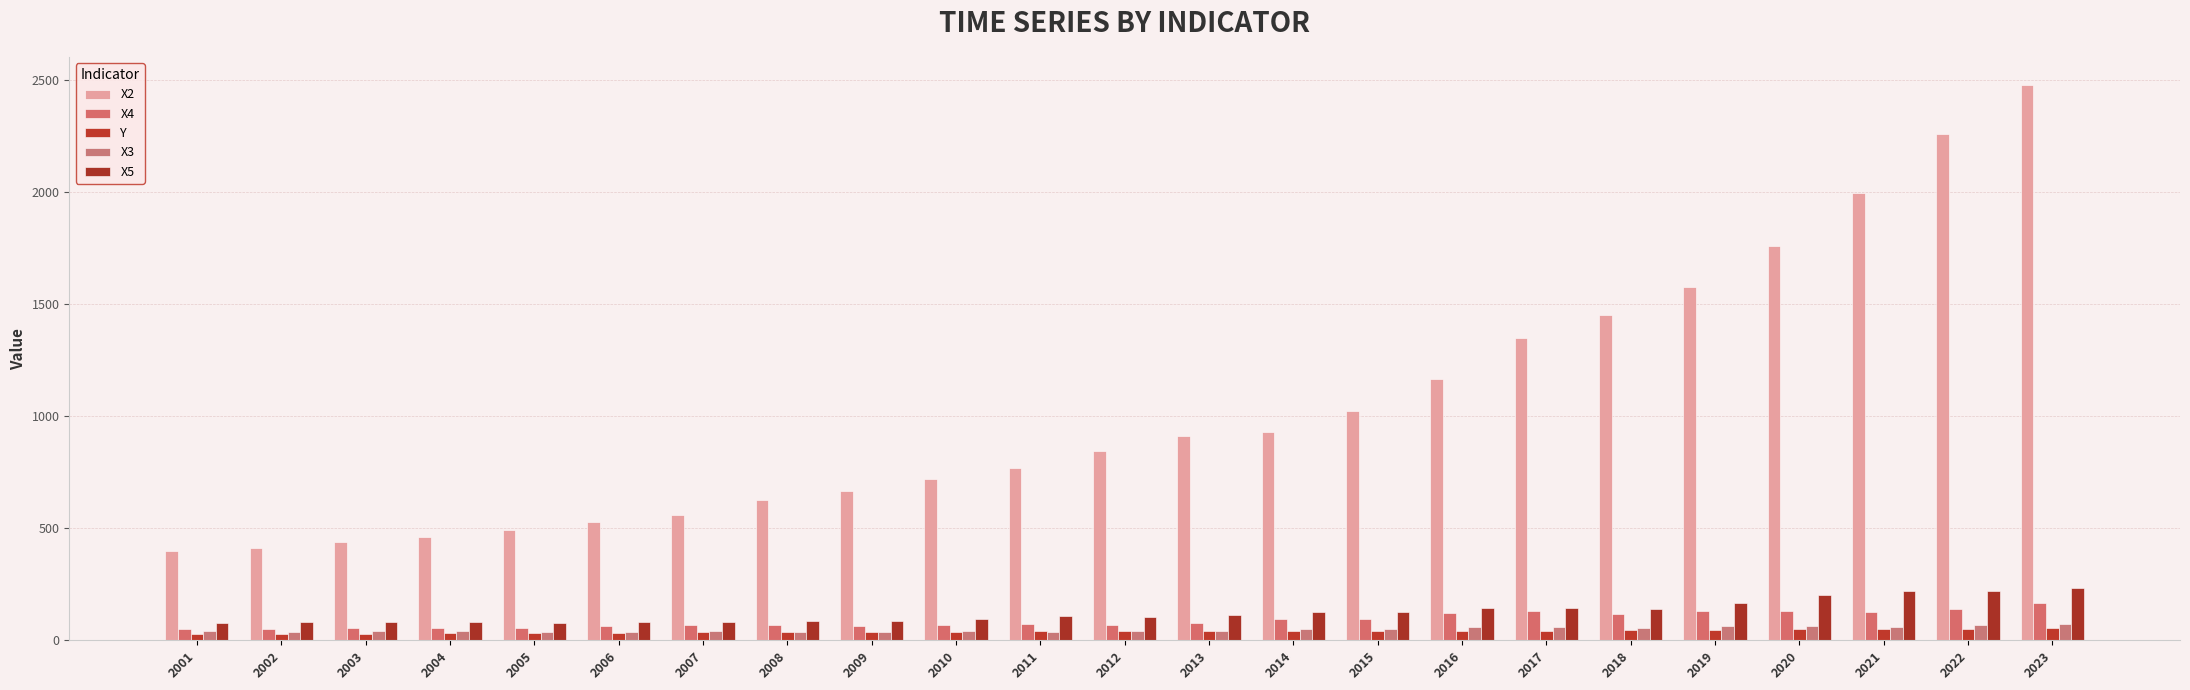

What is the greatest value displayed?

2478.7